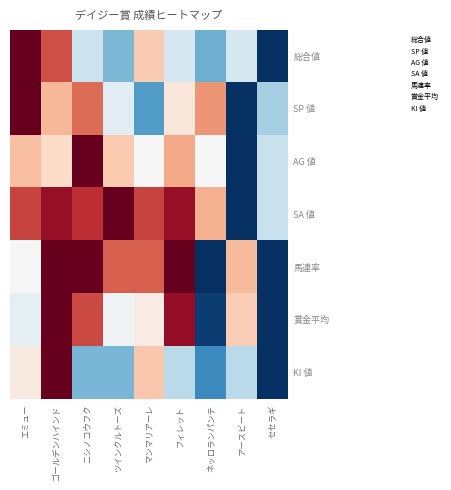

Reading left to right, extract all data points from this chart.

総合値: エミュー=0.5	ゴールデンハインド=0.3	ニシノコウフク=-0.1	ツインクルトーズ=-0.2	マンマリアーレ=0.1	フィレット=-0.1	ネッロランパンテ=-0.2	アースビート=-0.1	セセラギ=-0.5
SP 値: エミュー=0.5	ゴールデンハインド=0.2	ニシノコウフク=0.3	ツインクルトーズ=-0.1	マンマリアーレ=-0.3	フィレット=0.1	ネッロランパンテ=0.2	アースビート=-0.5	セセラギ=-0.2
AG 値: エミュー=0.2	ゴールデンハインド=0.1	ニシノコウフク=0.5	ツインクルトーズ=0.1	マンマリアーレ=0.0	フィレット=0.2	ネッロランパンテ=0.0	アースビート=-0.5	セセラギ=-0.1
SA 値: エミュー=0.3	ゴールデンハインド=0.4	ニシノコウフク=0.4	ツインクルトーズ=0.5	マンマリアーレ=0.3	フィレット=0.4	ネッロランパンテ=0.2	アースビート=-0.5	セセラギ=-0.1
馬連率: エミュー=0.0	ゴールデンハインド=0.5	ニシノコウフク=0.5	ツインクルトーズ=0.3	マンマリアーレ=0.3	フィレット=0.5	ネッロランパンテ=-0.5	アースビート=0.2	セセラギ=-0.5
賞金平均: エミュー=-0.0	ゴールデンハインド=0.5	ニシノコウフク=0.3	ツインクルトーズ=-0.0	マンマリアーレ=0.0	フィレット=0.4	ネッロランパンテ=-0.5	アースビート=0.1	セセラギ=-0.5
KI 値: エミュー=0.0	ゴールデンハインド=0.5	ニシノコウフク=-0.2	ツインクルトーズ=-0.2	マンマリアーレ=0.1	フィレット=-0.1	ネッロランパンテ=-0.3	アースビート=-0.1	セセラギ=-0.5